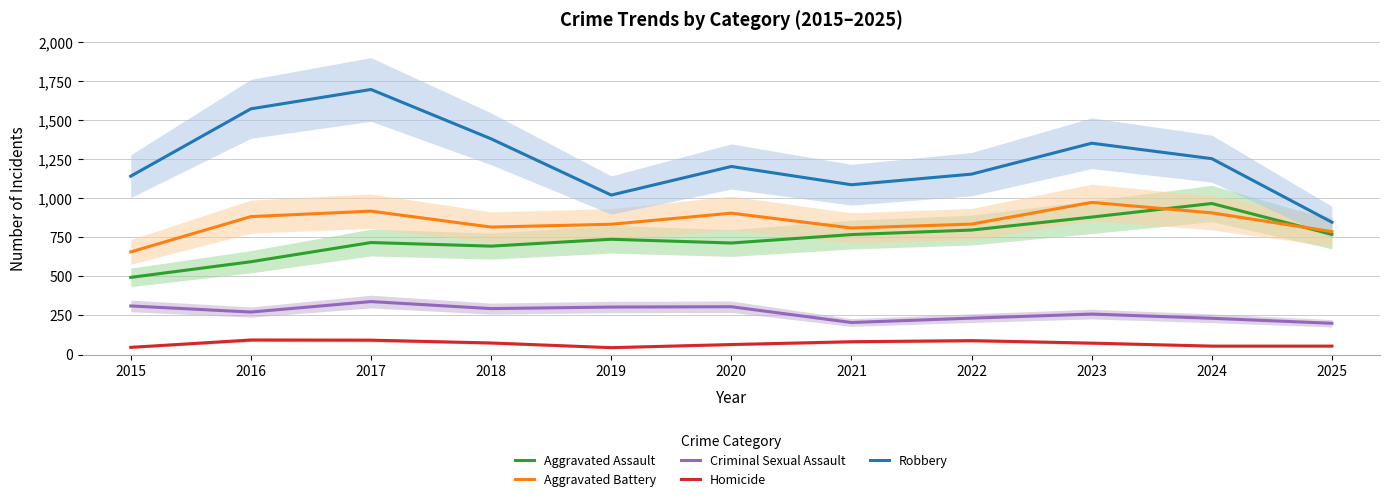

What is the sum of all Homicide values?

765